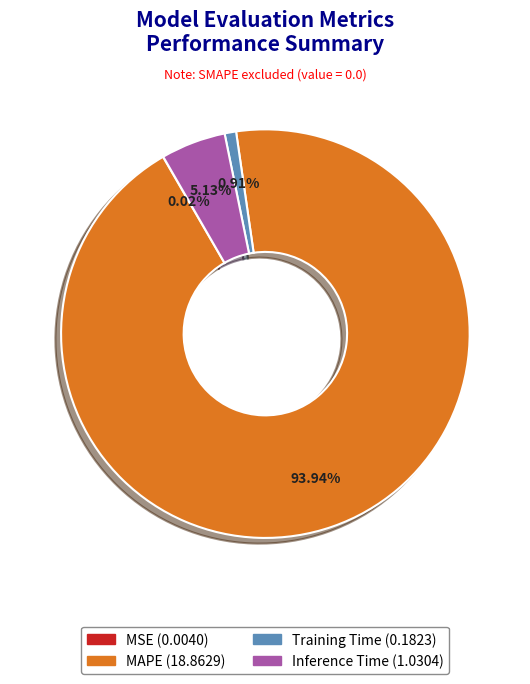

Is MAPE the majority of the pie?

Yes